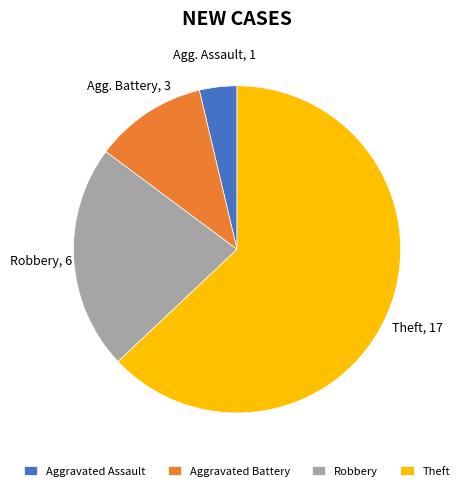

Rank the categories by value from lowest to highest.

Aggravated Assault, Aggravated Battery, Robbery, Theft